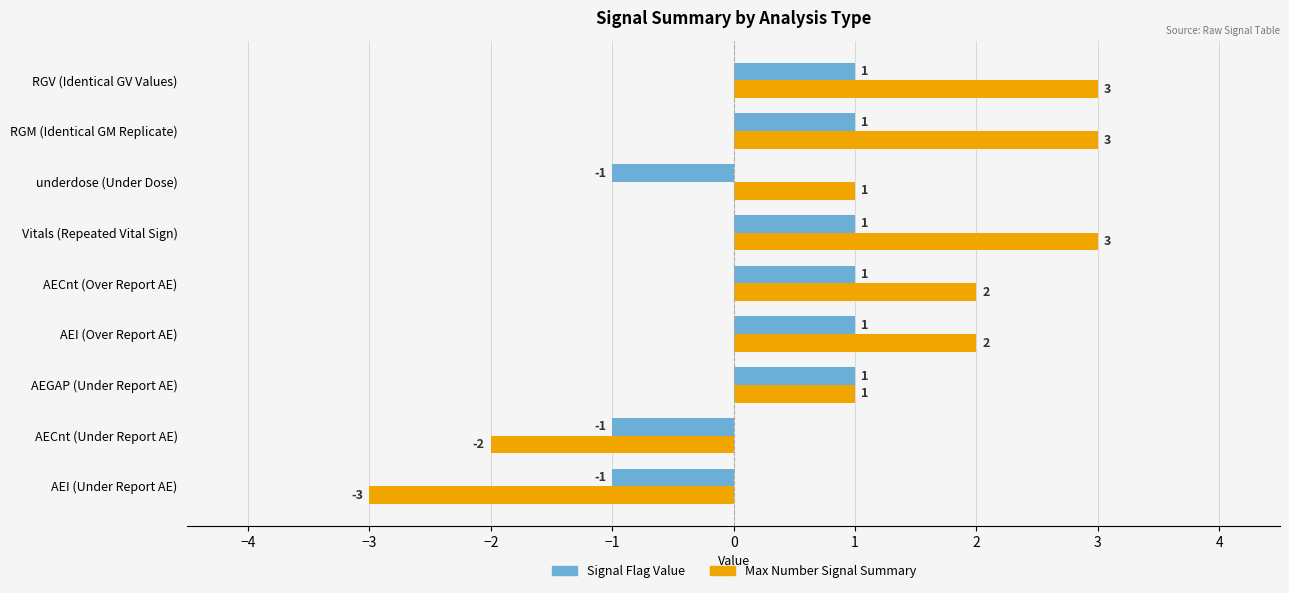

Rank the series at underdose (Under Dose) from lowest to highest value.

Signal Flag Value, Max Number Signal Summary